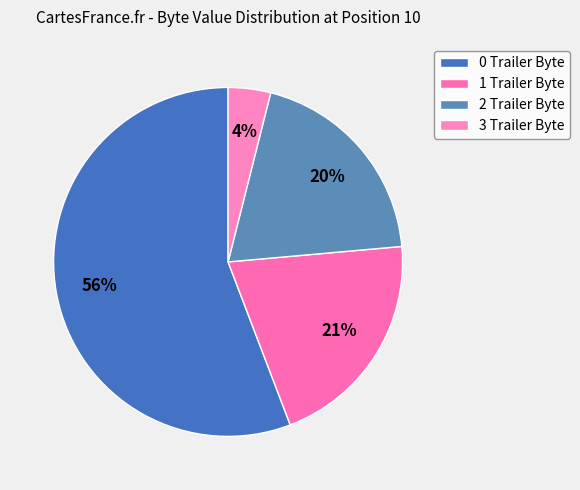

Count the number of slices in the pie.

4